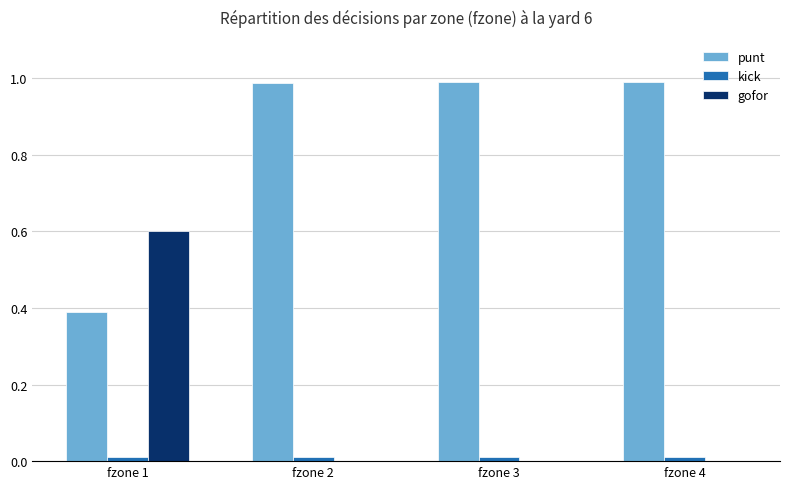

How many series are shown in this chart?

3